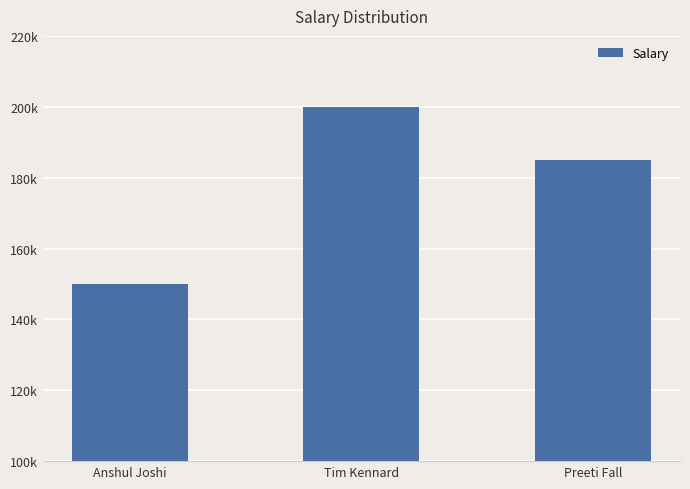

Does the chart contain any negative values?

No